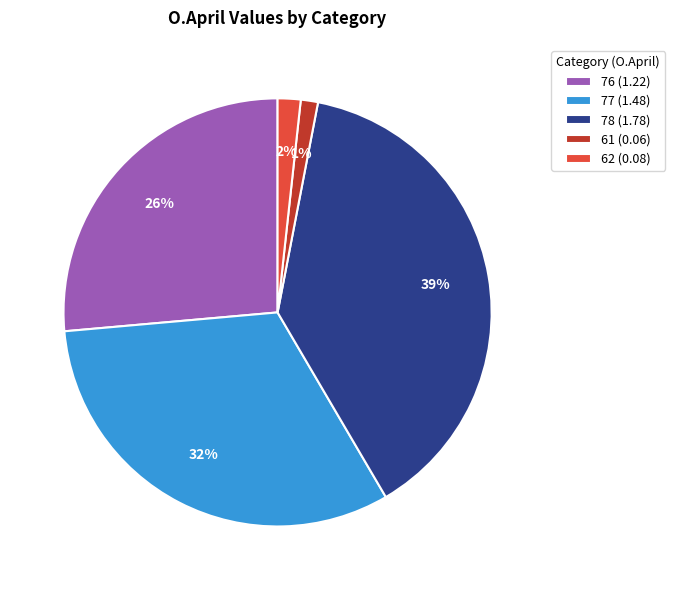

Combined, do 61 (0.06) and 78 (1.78) account for over 50%?

No